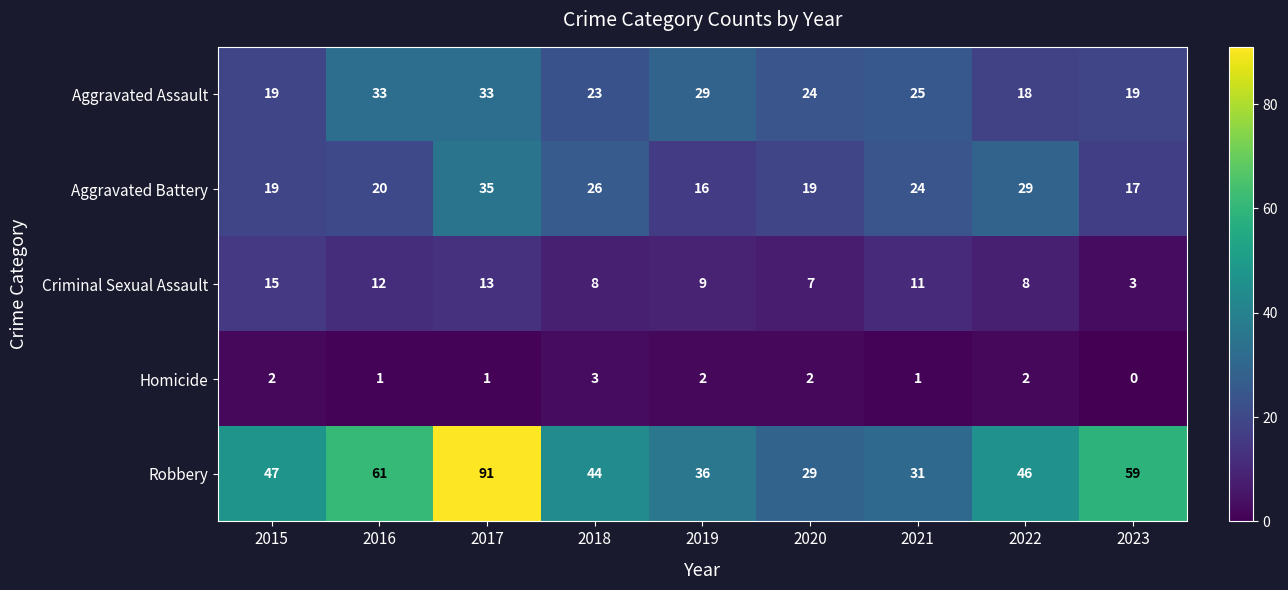

At which category is the sum across all series the highest?

2017